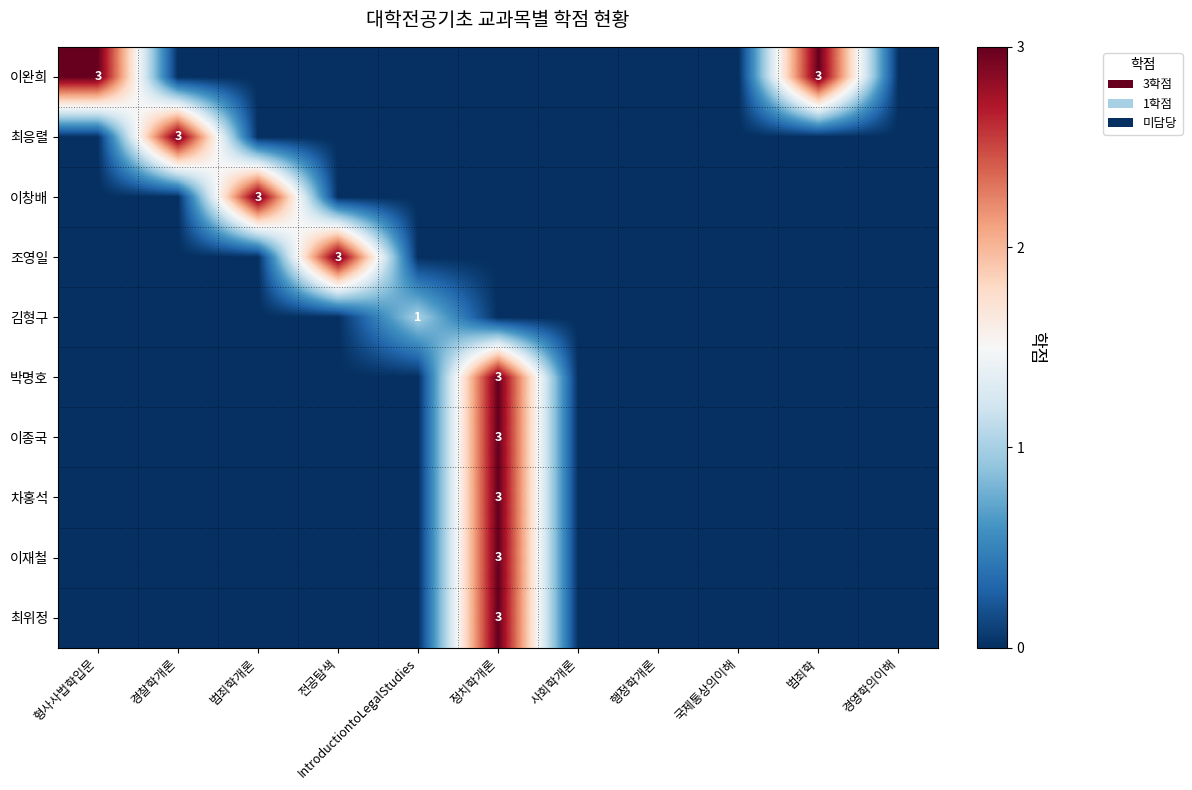

The 이재철 series shows 2 at 정치학개론. True or false?

False